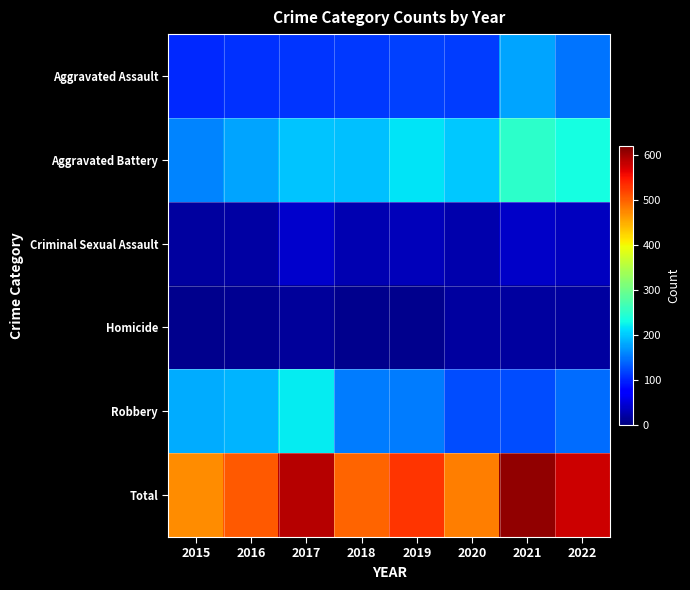

Reading left to right, what are all the values shown in this chart?

Aggravated Assault: 2015=102	2016=107	2017=111	2018=113	2019=118	2020=114	2021=179	2022=149
Aggravated Battery: 2015=158	2016=178	2017=198	2018=195	2019=216	2020=201	2021=250	2022=233
Criminal Sexual Assault: 2015=19	2016=21	2017=42	2018=29	2019=32	2020=25	2021=40	2022=34
Homicide: 2015=9	2016=11	2017=16	2018=8	2019=9	2020=17	2021=17	2022=18
Robbery: 2015=182	2016=187	2017=222	2018=153	2019=153	2020=124	2021=124	2022=144
Total: 2015=470	2016=504	2017=589	2018=498	2019=528	2020=481	2021=610	2022=578